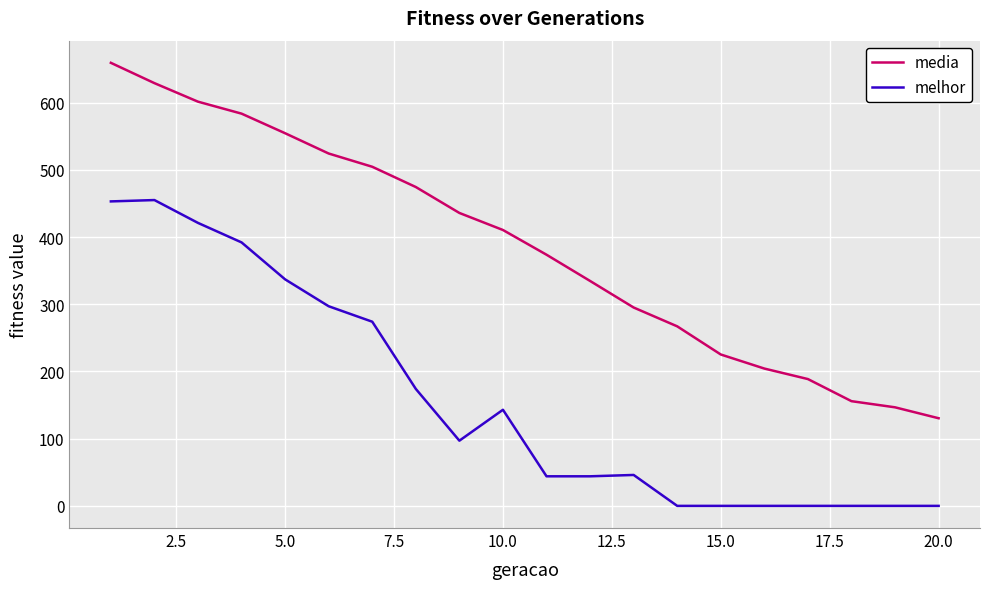

True or false: media and melhor intersect in this chart.

False